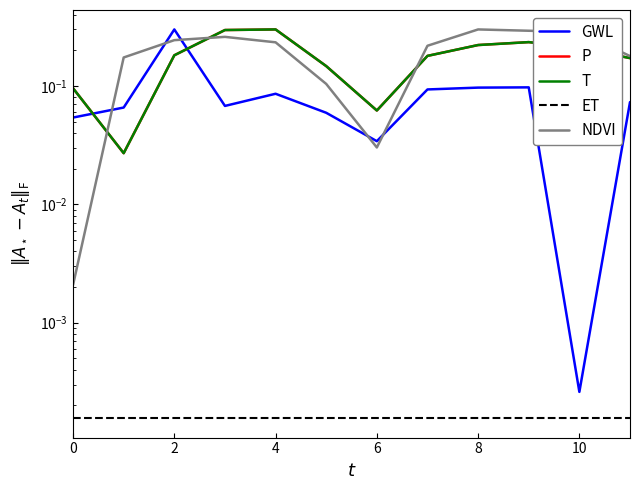

What are all the series names shown in the legend?

GWL, P, T, ET, NDVI